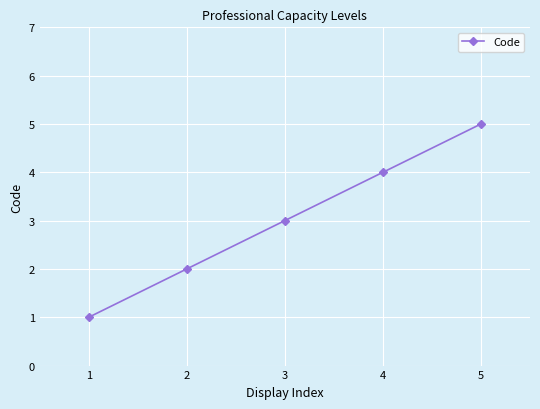

At which category does the chart reach its minimum across all series?

1